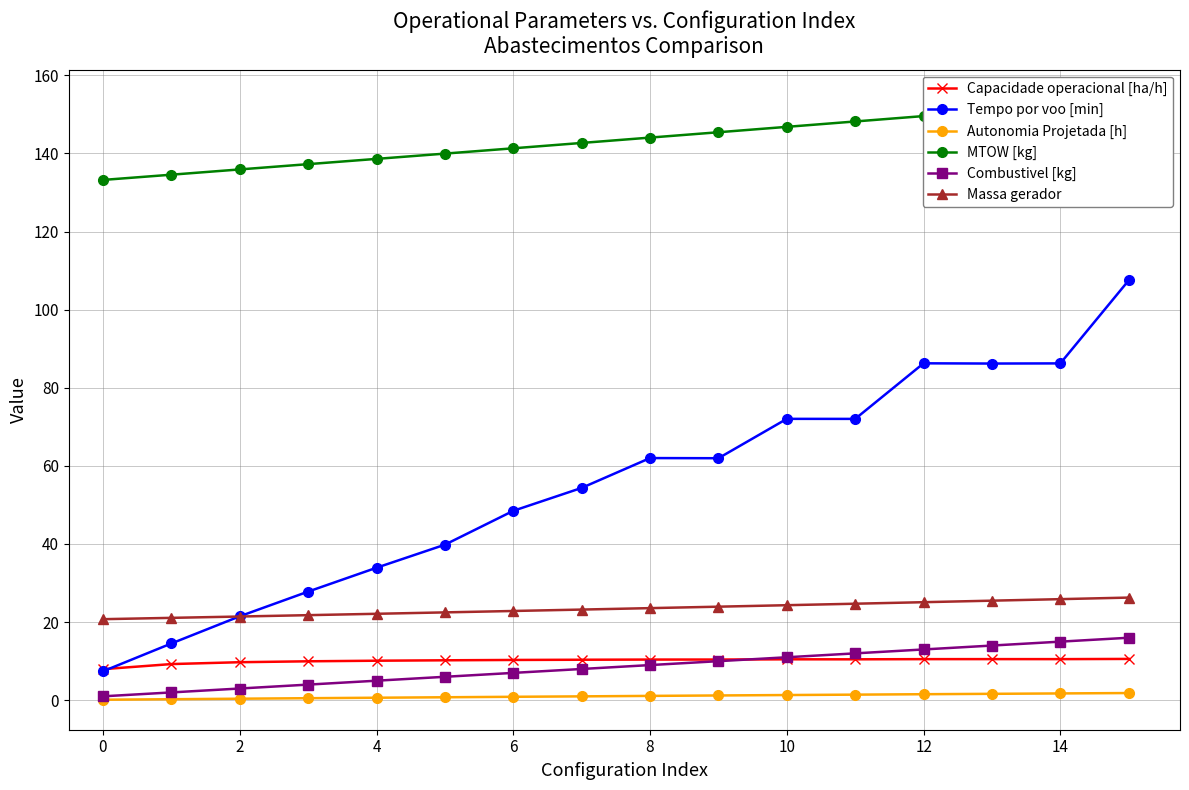

What is the difference between the Tempo por voo [min] values at 4 and 12?

52.3